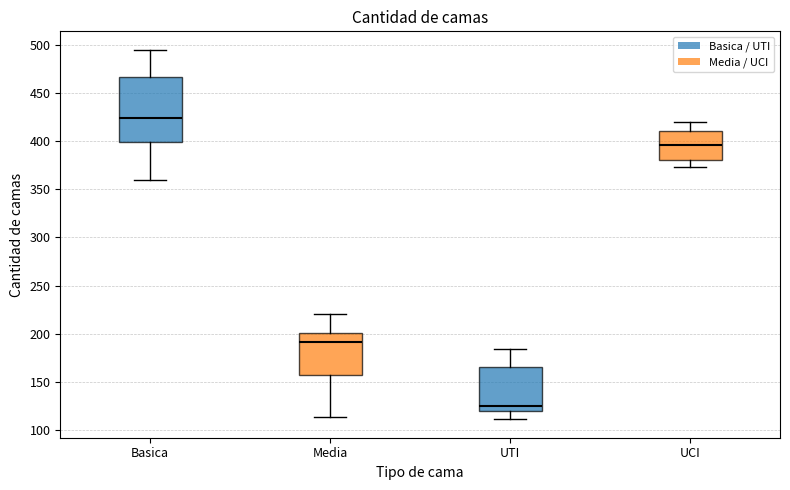

Where does the lower whisker of the box for UCI end on the y-axis? The values are not printed on the chart, so give them approximately, as read against the axis.

375